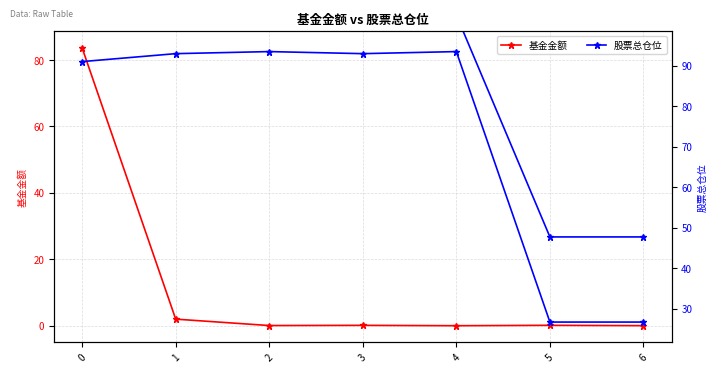

What is the difference between the second highest and second lowest values in the 股票总仓位 series?

66.8